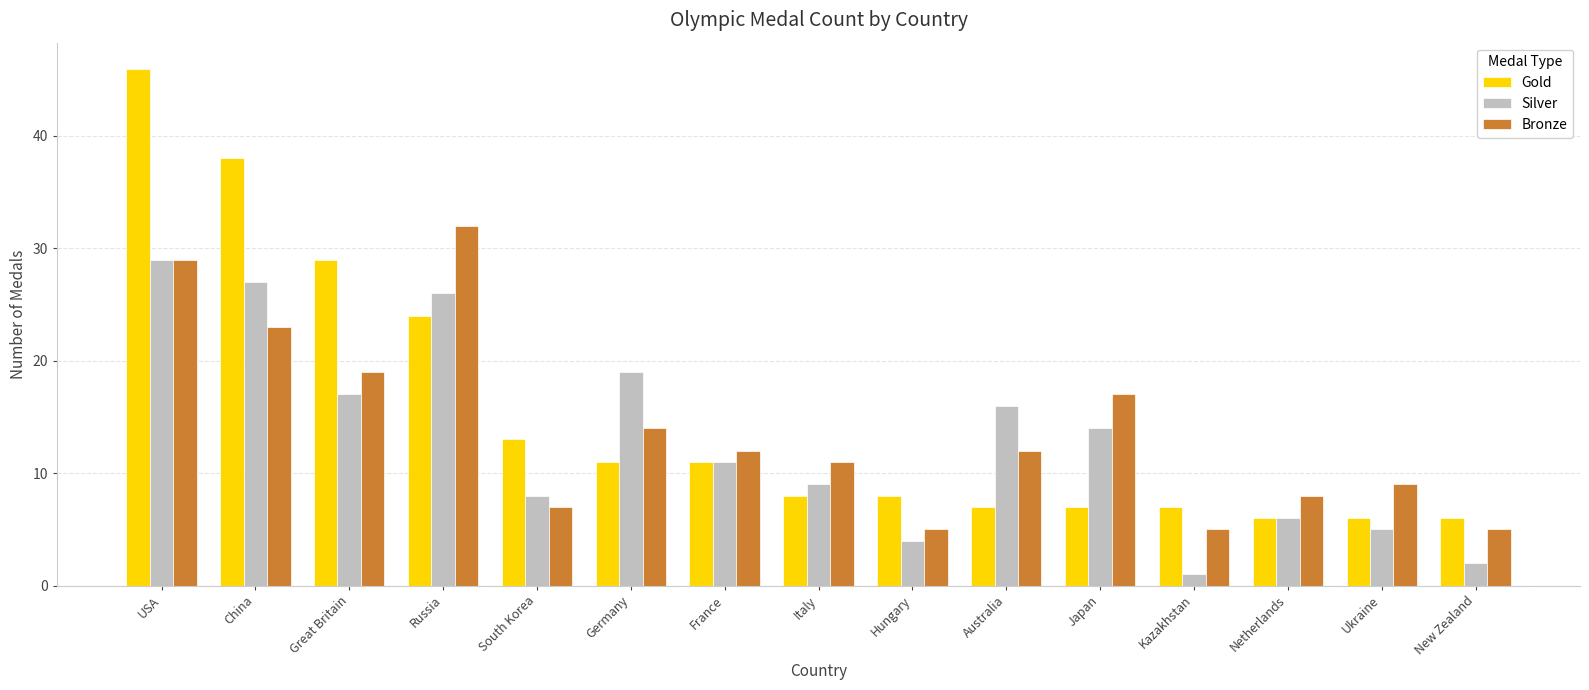

What is the spread (max minus min) of values at USA?

17